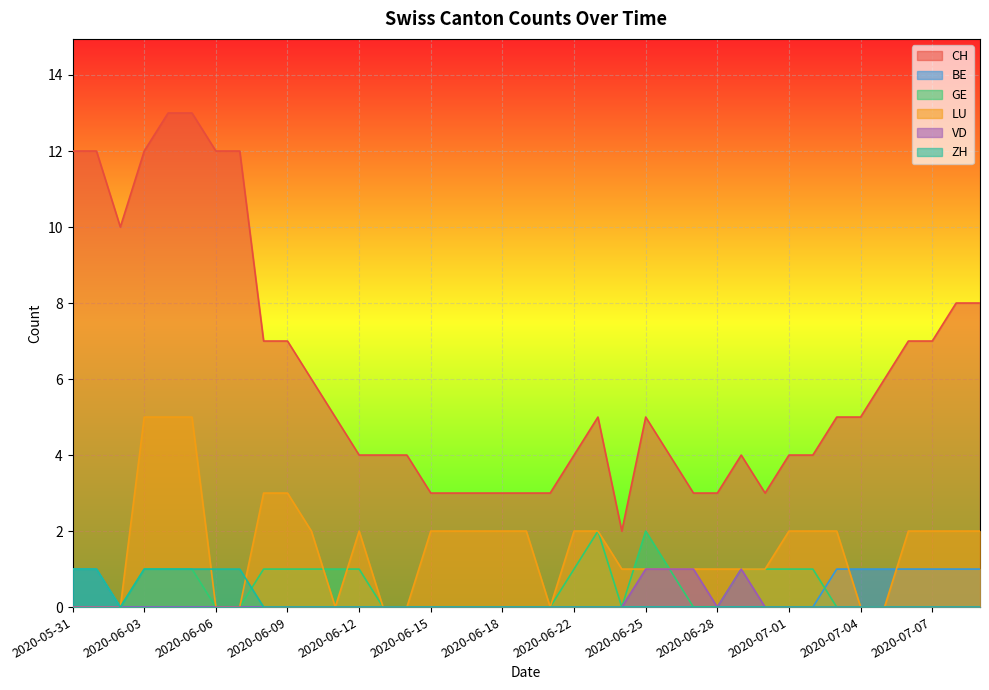

Rank the series at 2020-06-14 from highest to lowest value.

CH, BE, GE, LU, VD, ZH